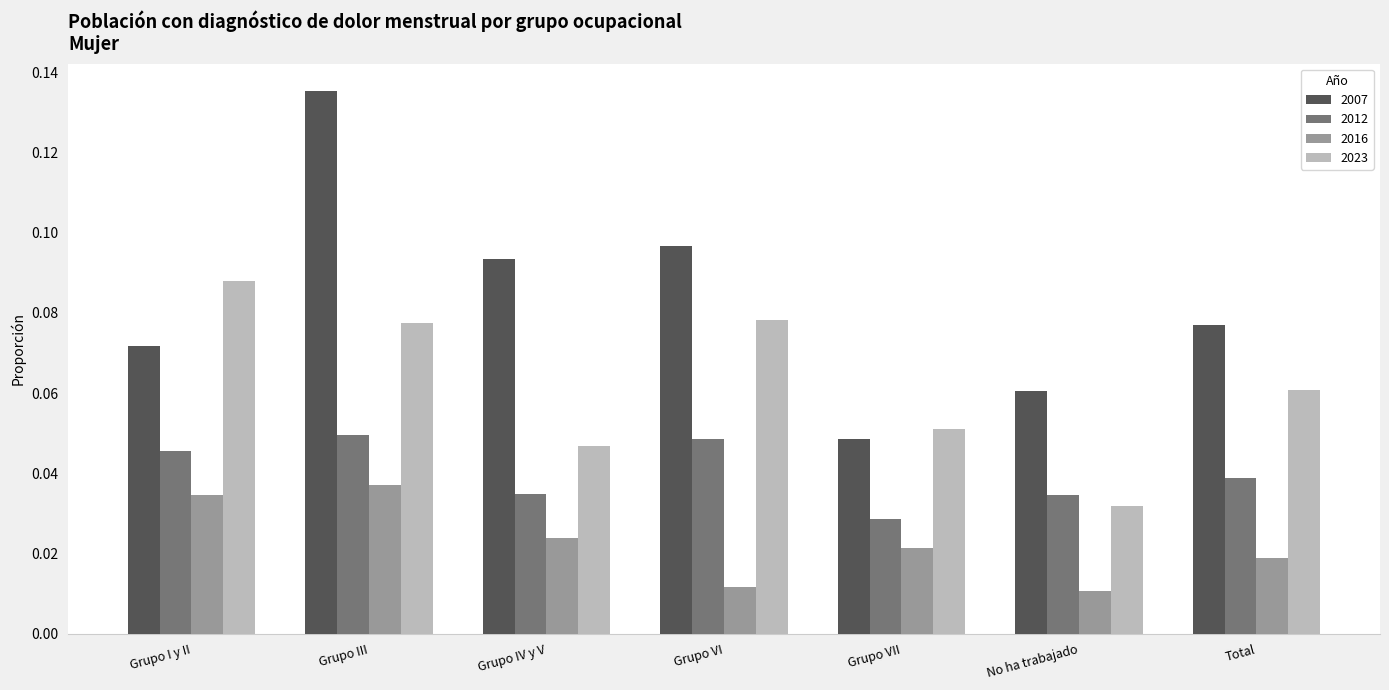

At how many categories does at least one series exceed 0?

7